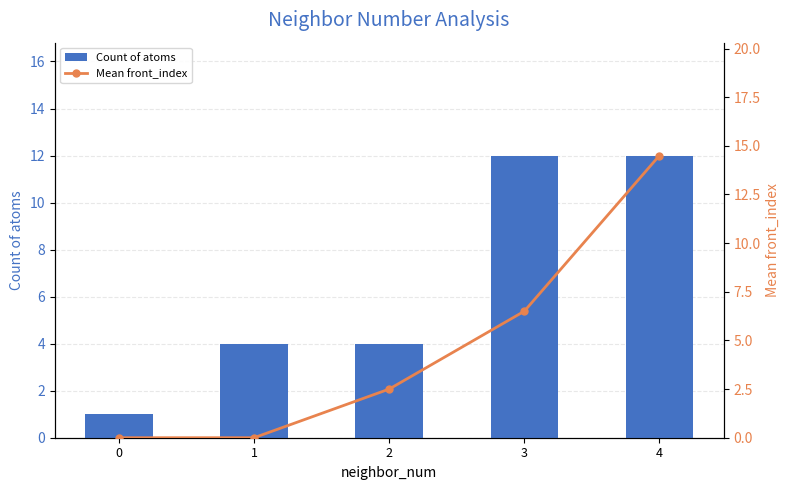

What is the minimum value for Count of atoms?

1